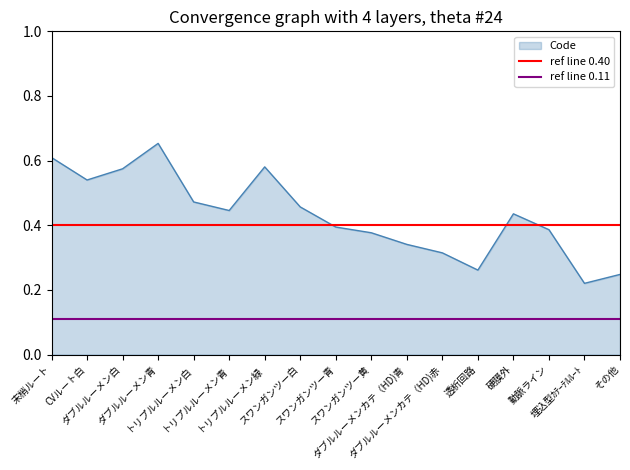

The ref line 0.40 series shows 0.5 at 末梢ルート. True or false?

False